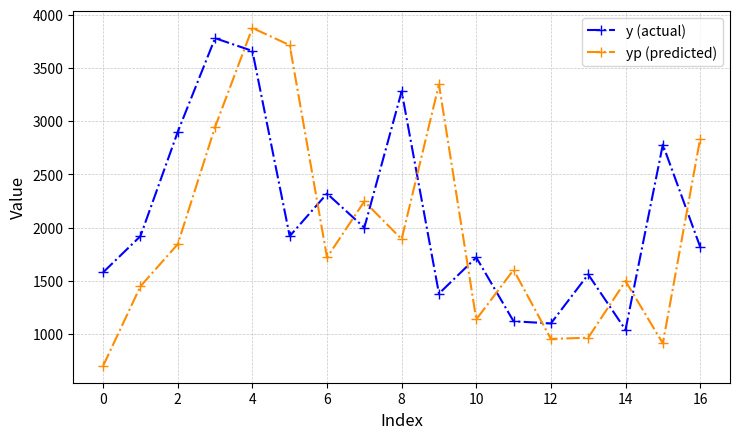

Which series has the largest range (max minus min)?

yp (predicted)